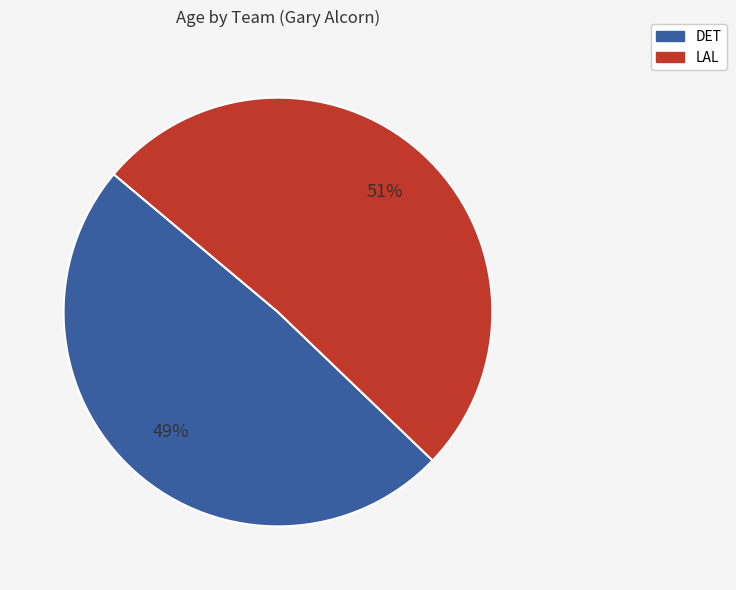

To the nearest percent, what portion does LAL represent?

51%